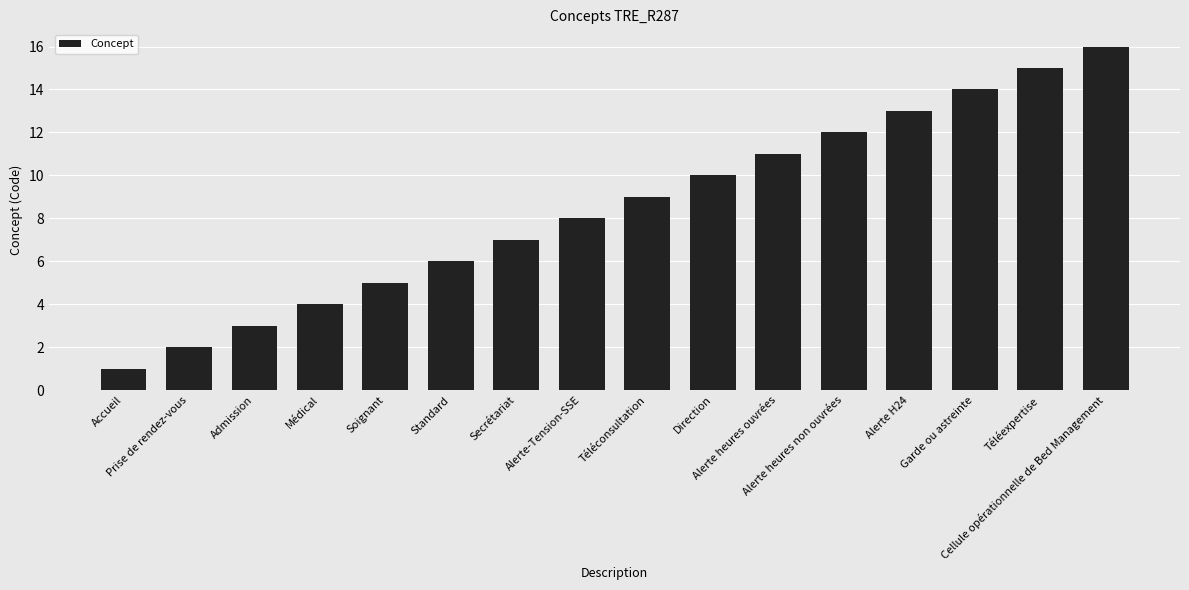

At which label is the value closest to 8?

Alerte-Tension-SSE